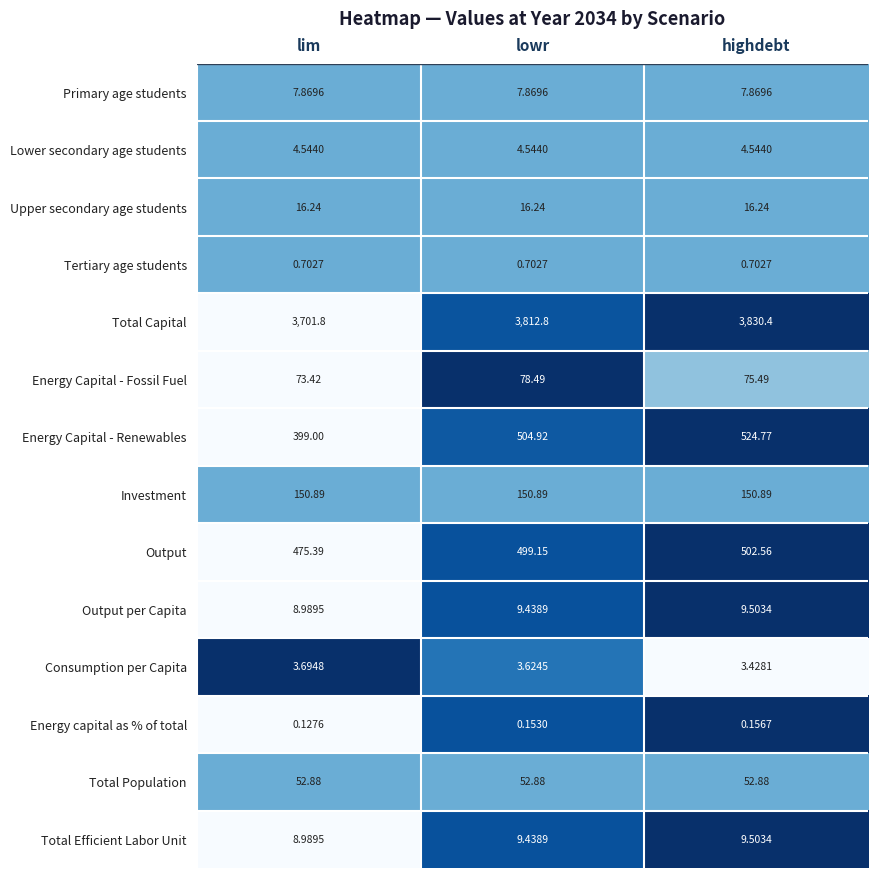

Which series has the largest range (max minus min)?

Total Capital